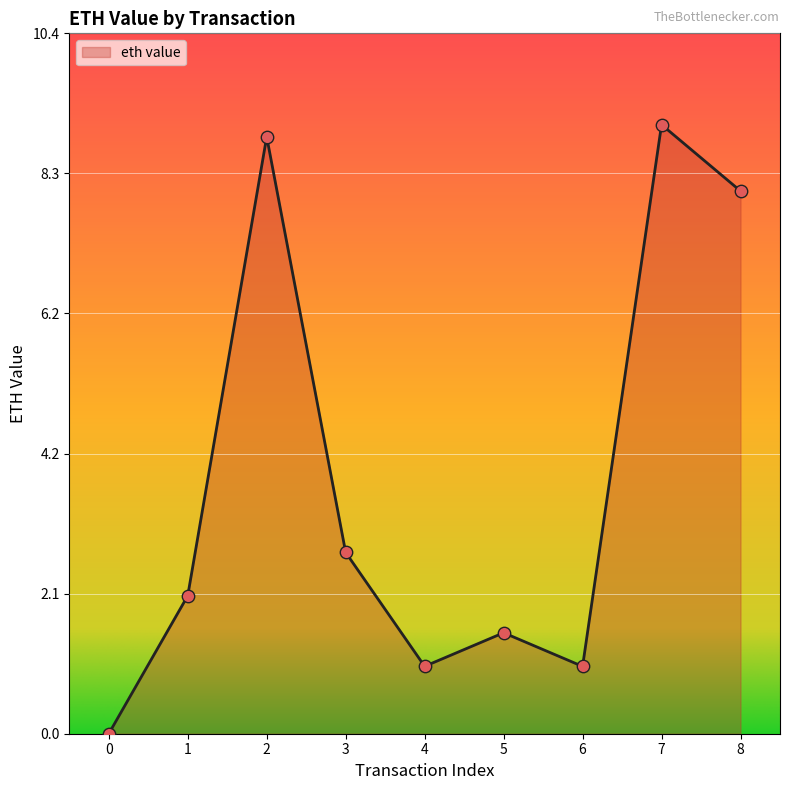

What is the ratio of the value at 2 to the value at 8?

1.1